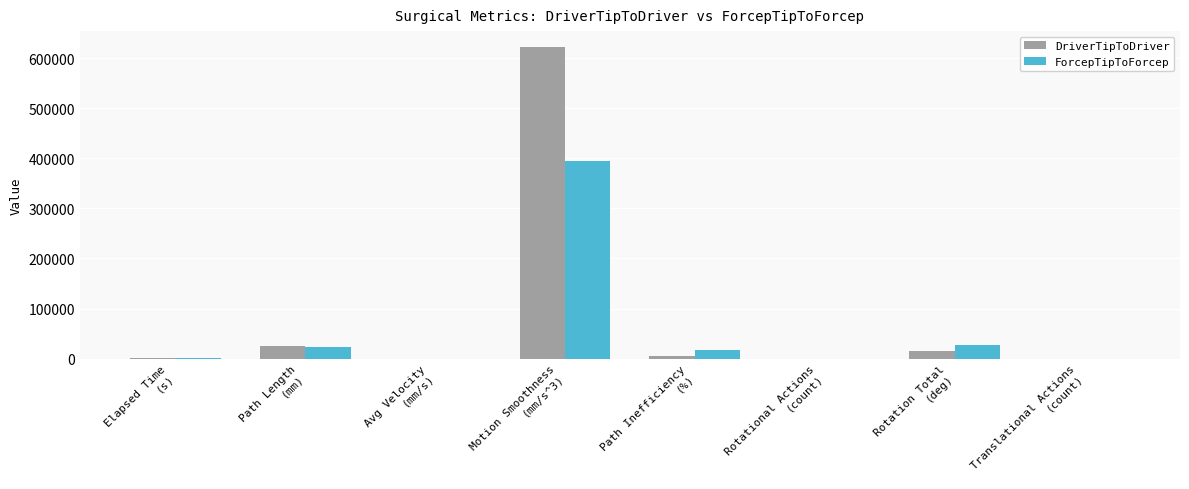

What is the maximum value shown in the chart?

622696.0